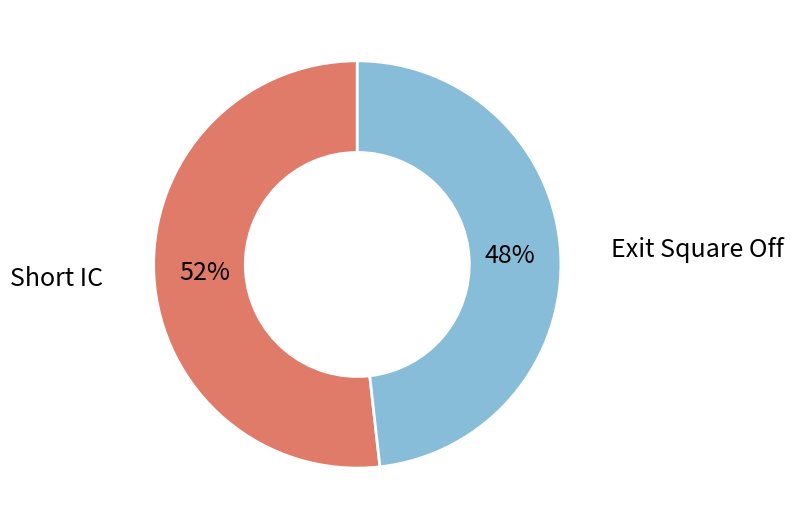

To the nearest percent, what is the average slice percentage?

50%